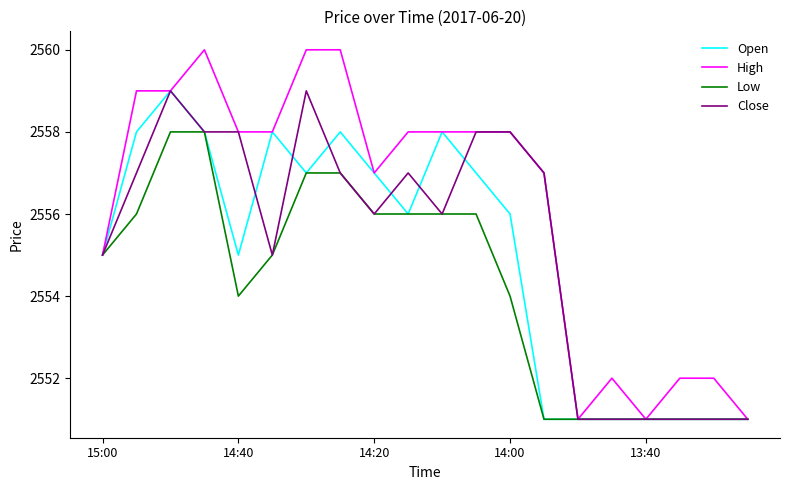

What is the lowest value of the Open series?

2551